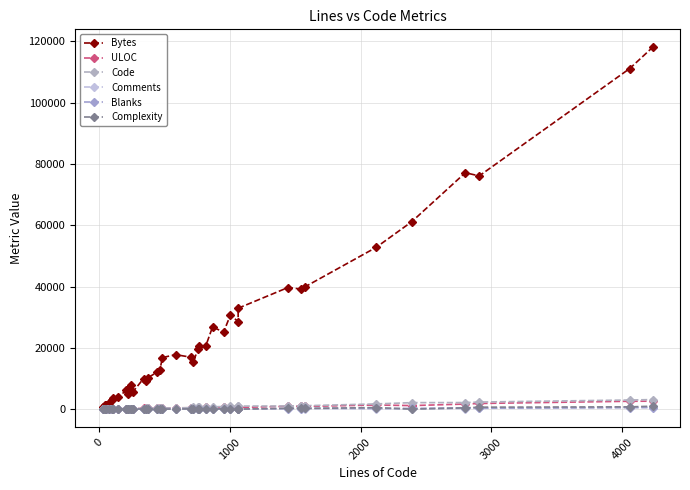

Which series has the largest total across all categories?

Bytes